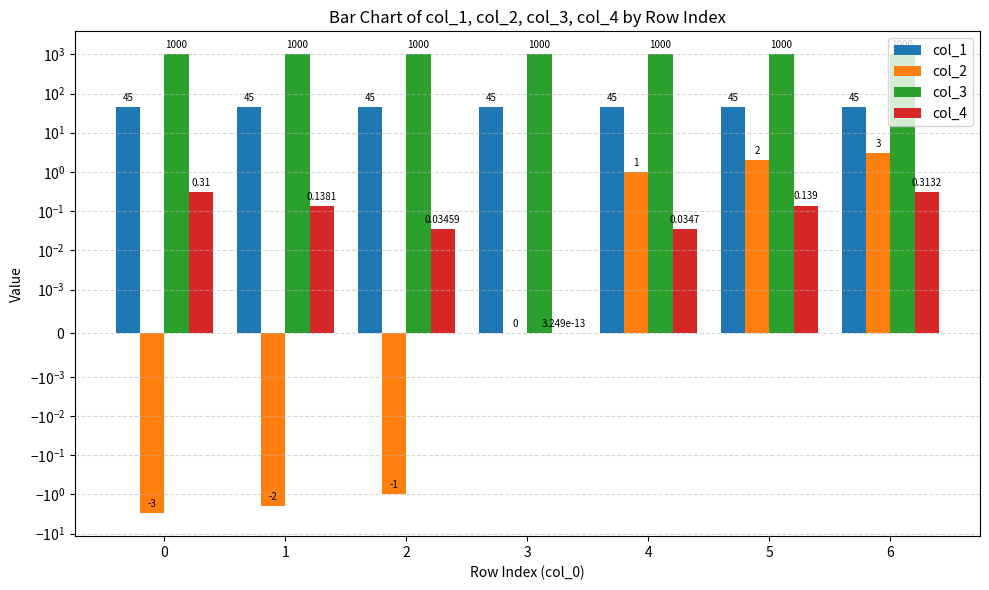

Reading right to left, list all the values displayed in this chart.

col_1: 6=45.0	5=45.0	4=45.0	3=45.0	2=45.0	1=45.0	0=45.0
col_2: 6=3.0	5=2.0	4=1.0	3=0.0	2=-1.0	1=-2.0	0=-3.0
col_3: 6=1000.0	5=1000.0	4=1000.0	3=1000.0	2=1000.0	1=1000.0	0=1000.0
col_4: 6=0.3	5=0.1	4=0.0	3=0.0	2=0.0	1=0.1	0=0.3